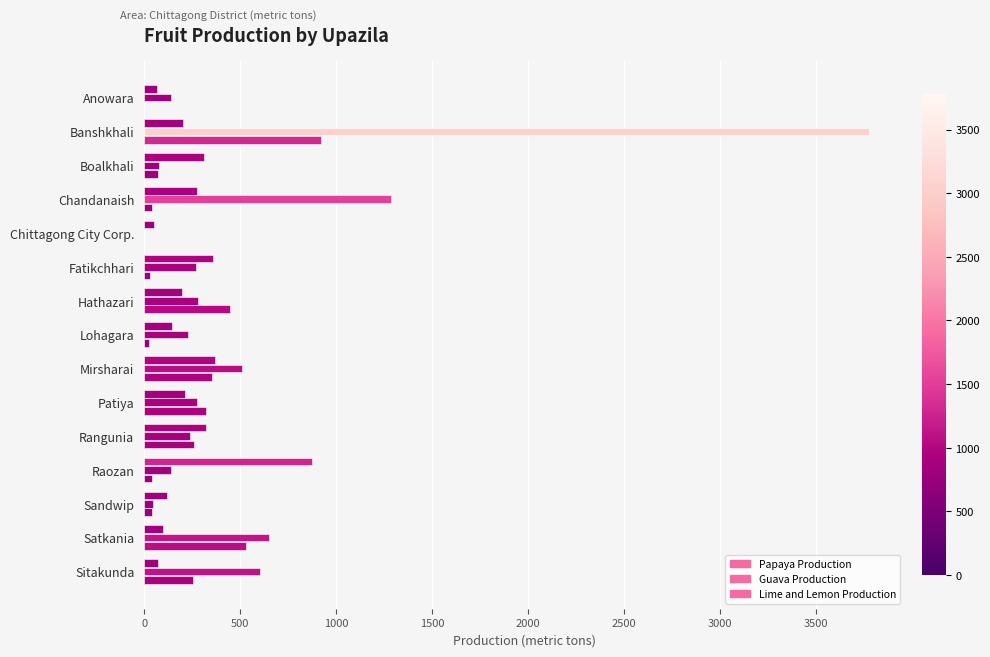

Count the number of categories in the chart.

15